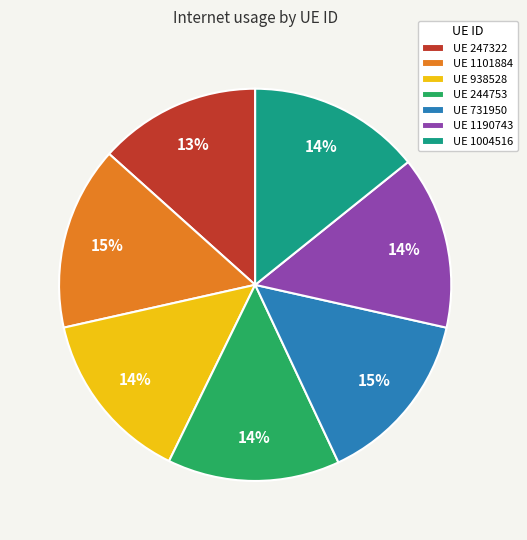

True or false: UE 247322 accounts for 1% of the total.

False